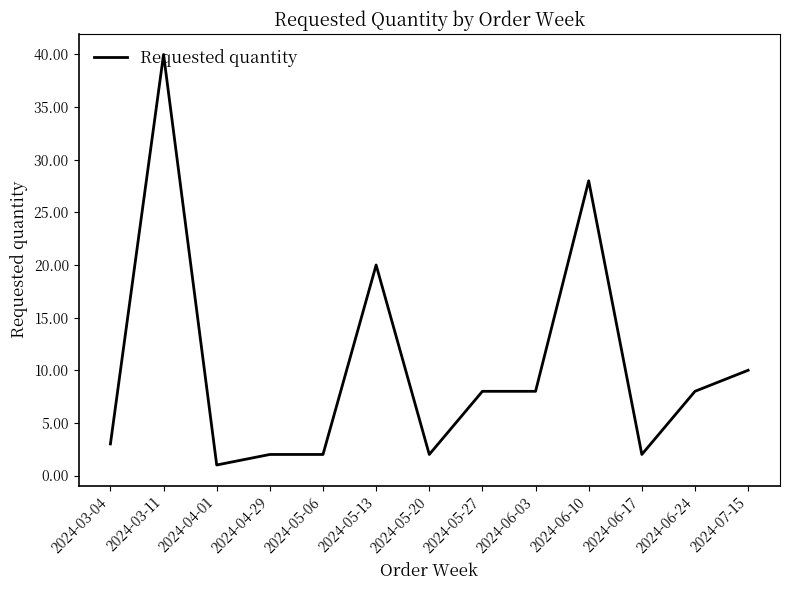

What is the change in value from 2024-04-29 to 2024-06-03?

+6